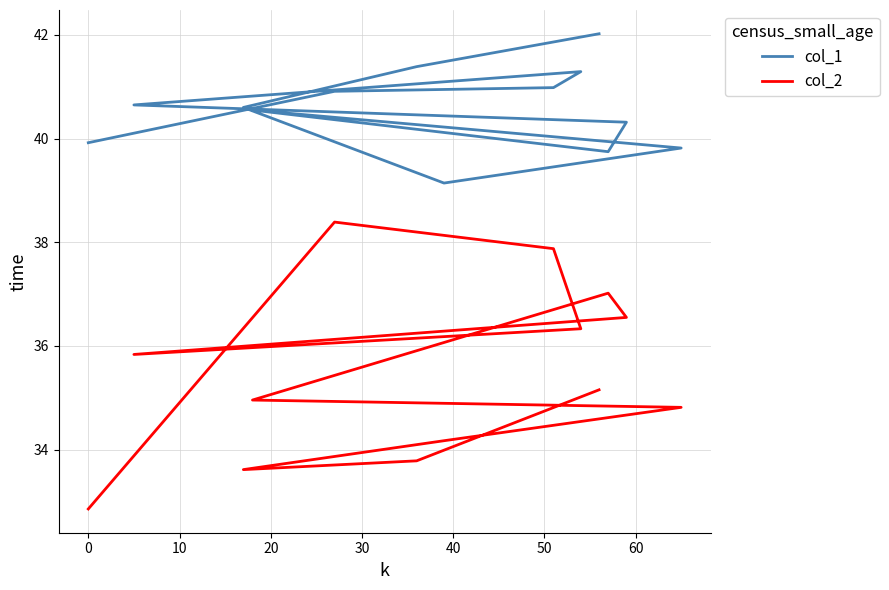

What is the sum of all col_2 values?

461.3